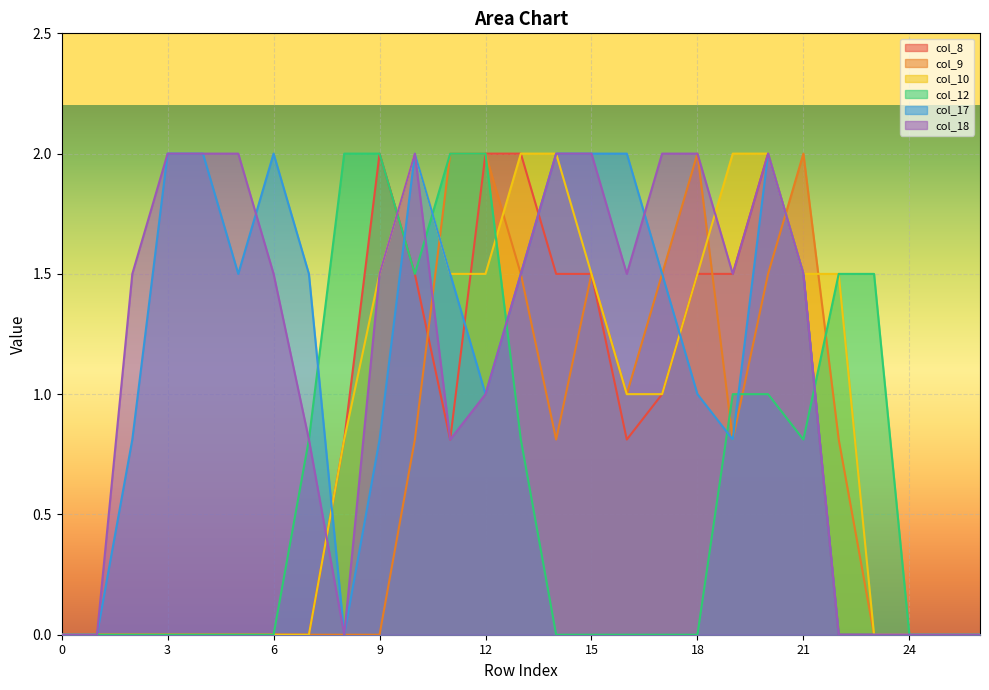

How many lines are shown in the chart?

6